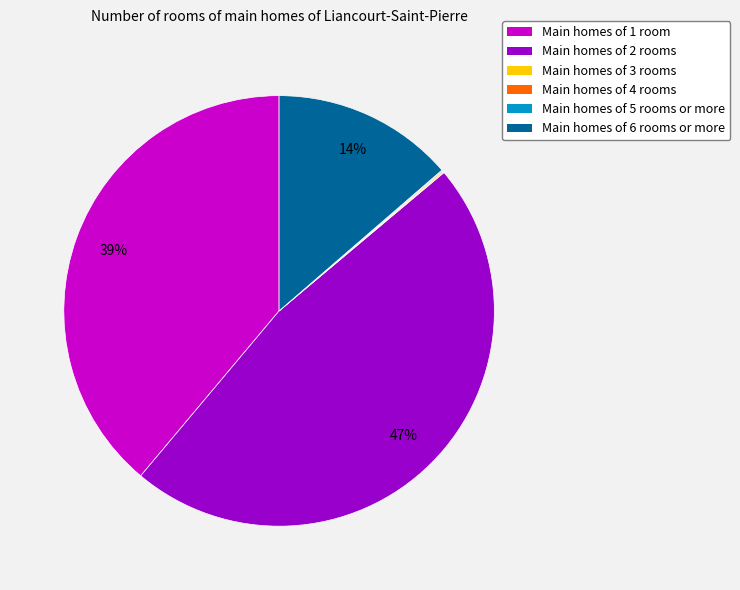

Which category has the biggest portion of the pie?

Main homes of 2 rooms